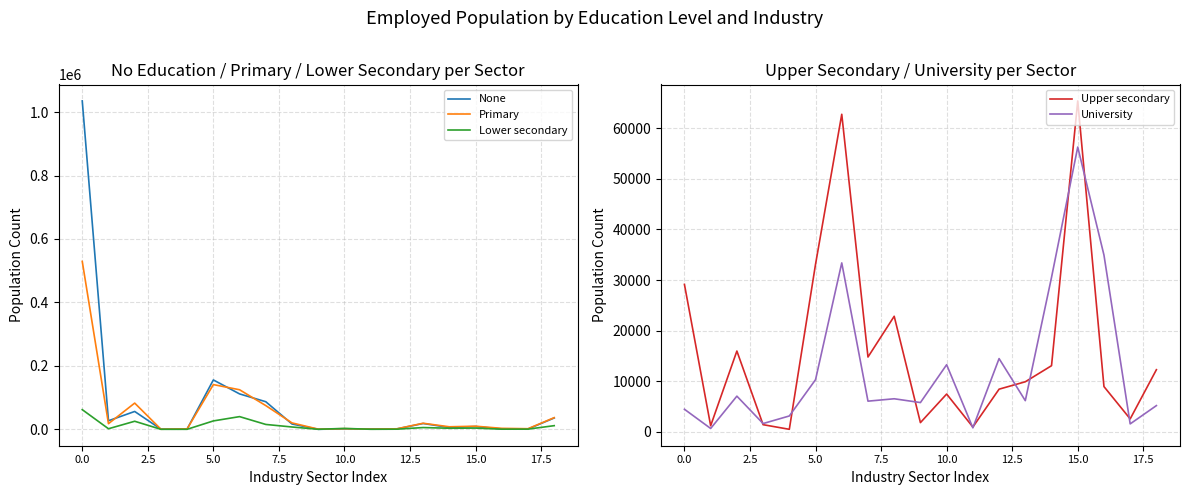

What value does the Upper secondary series have at 13?

9911